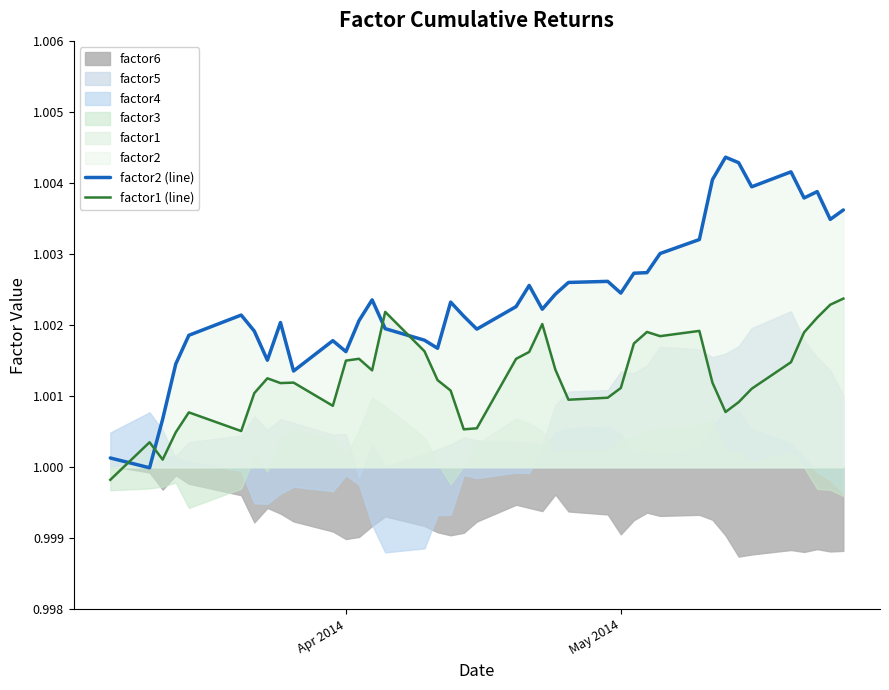

Reading left to right, transcribe all the data shown in this chart.

factor2 (line): 1.0	1.0	1.0	1.0	1.0	1.0	1.0	1.0	1.0	1.0	1.0	1.0	1.0	1.0	1.0	1.0	1.0	1.0	1.0	1.0	1.0	1.0	1.0	1.0	1.0	1.0	1.0	1.0	1.0	1.0	1.0	1.0	1.0	1.0	1.0	1.0	1.0	1.0	1.0	1.0
factor1 (line): 1.0	1.0	1.0	1.0	1.0	1.0	1.0	1.0	1.0	1.0	1.0	1.0	1.0	1.0	1.0	1.0	1.0	1.0	1.0	1.0	1.0	1.0	1.0	1.0	1.0	1.0	1.0	1.0	1.0	1.0	1.0	1.0	1.0	1.0	1.0	1.0	1.0	1.0	1.0	1.0